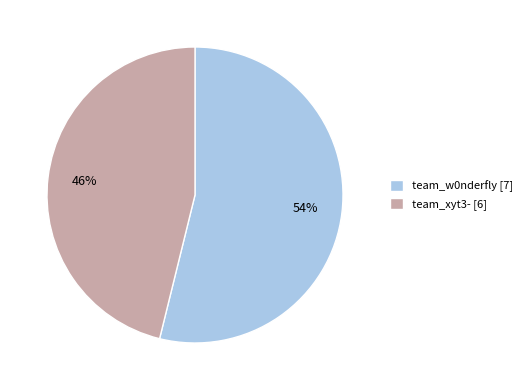

Rank the categories by value from lowest to highest.

team_xyt3-, team_w0nderfly